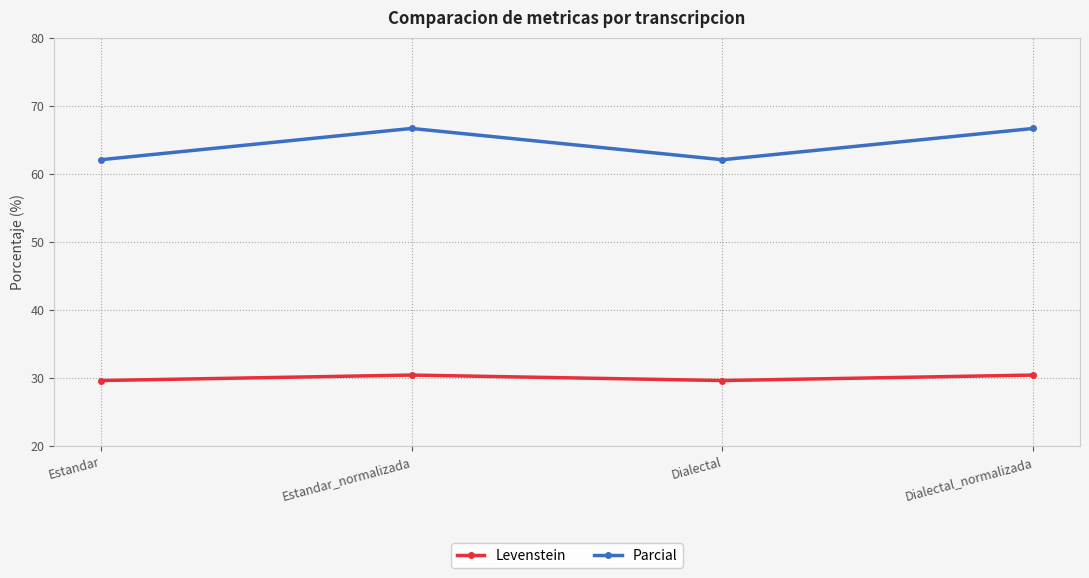

What position from the right is Estandar?

4